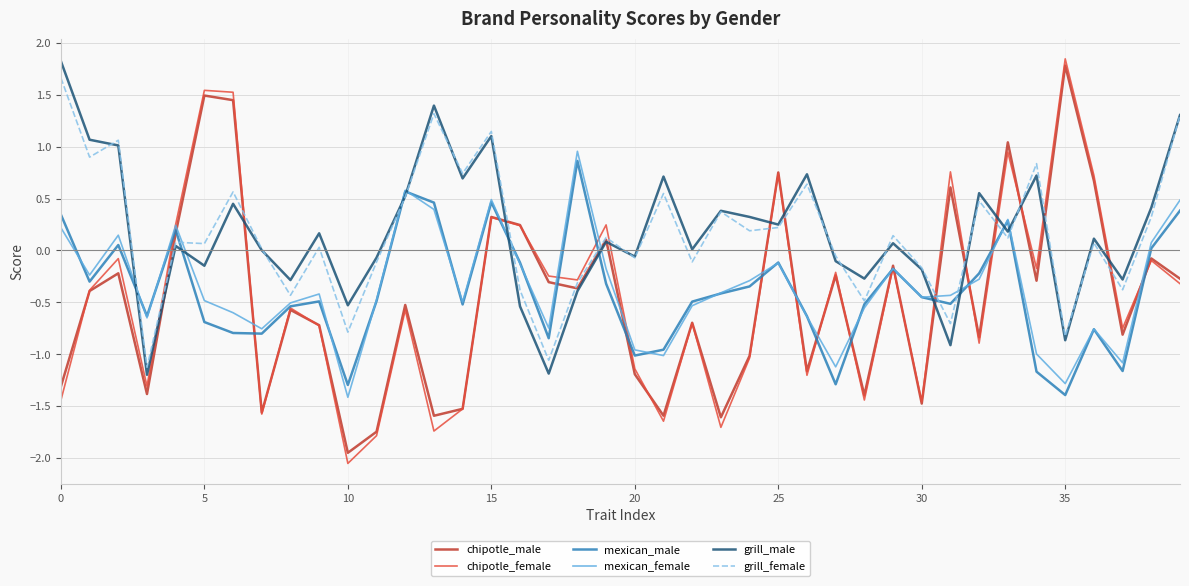

Which series has the largest range (max minus min)?

chipotle_female